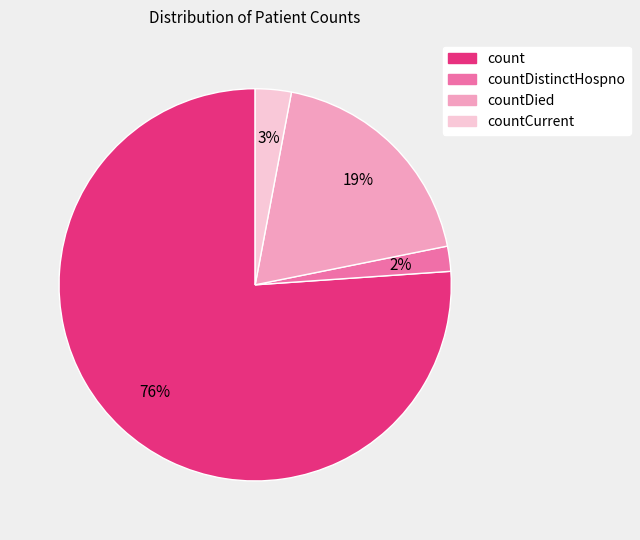

To the nearest percent, what is the average slice percentage?

25%